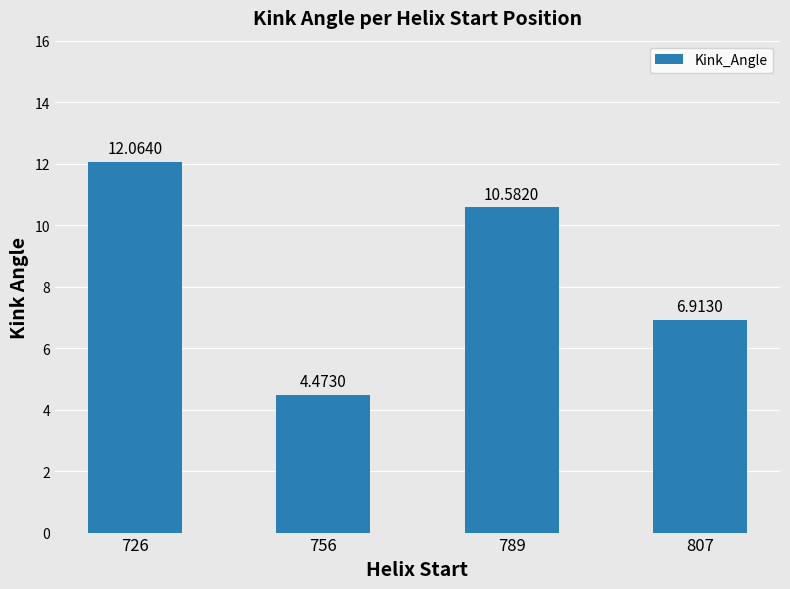

Read the value at 807.

6.9